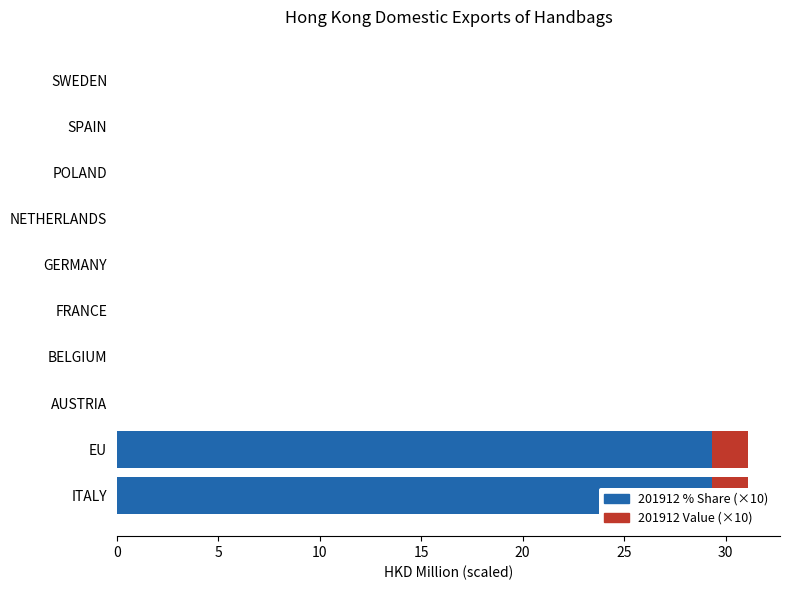

Count the number of categories in the chart.

10